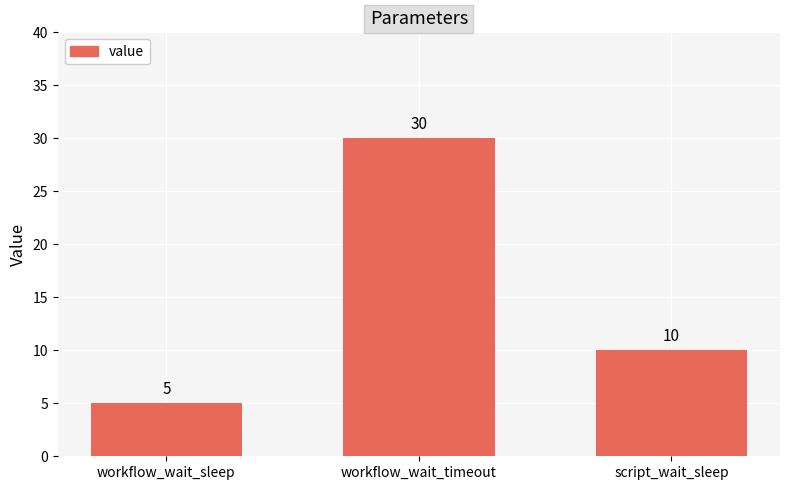

At which label is the value closest to 17?

script_wait_sleep